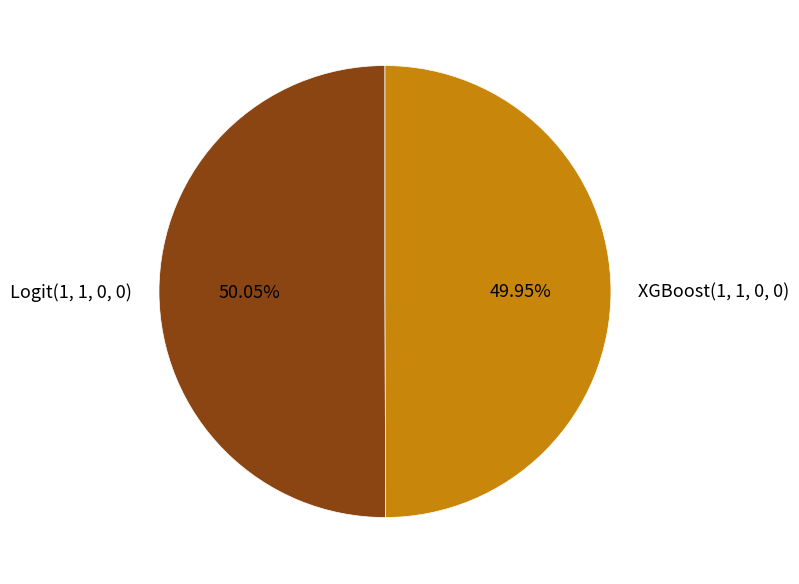

Combined, do XGBoost(1, 1, 0, 0) and Logit(1, 1, 0, 0) account for over 50%?

Yes